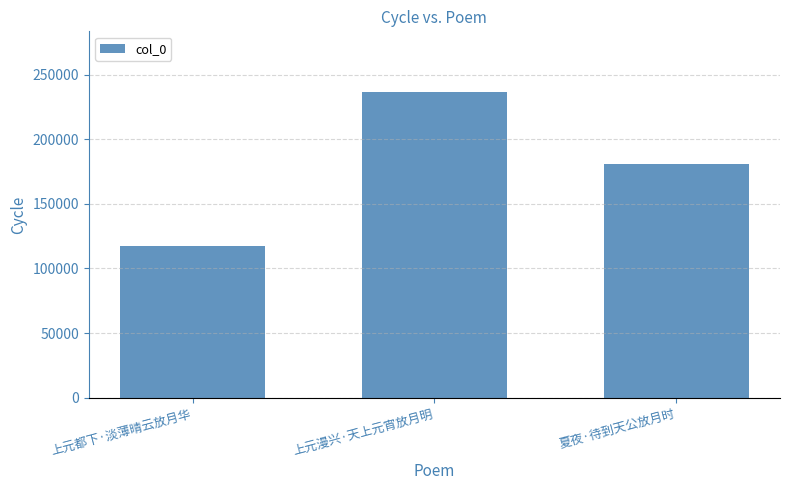

How many bars are there in total?

3